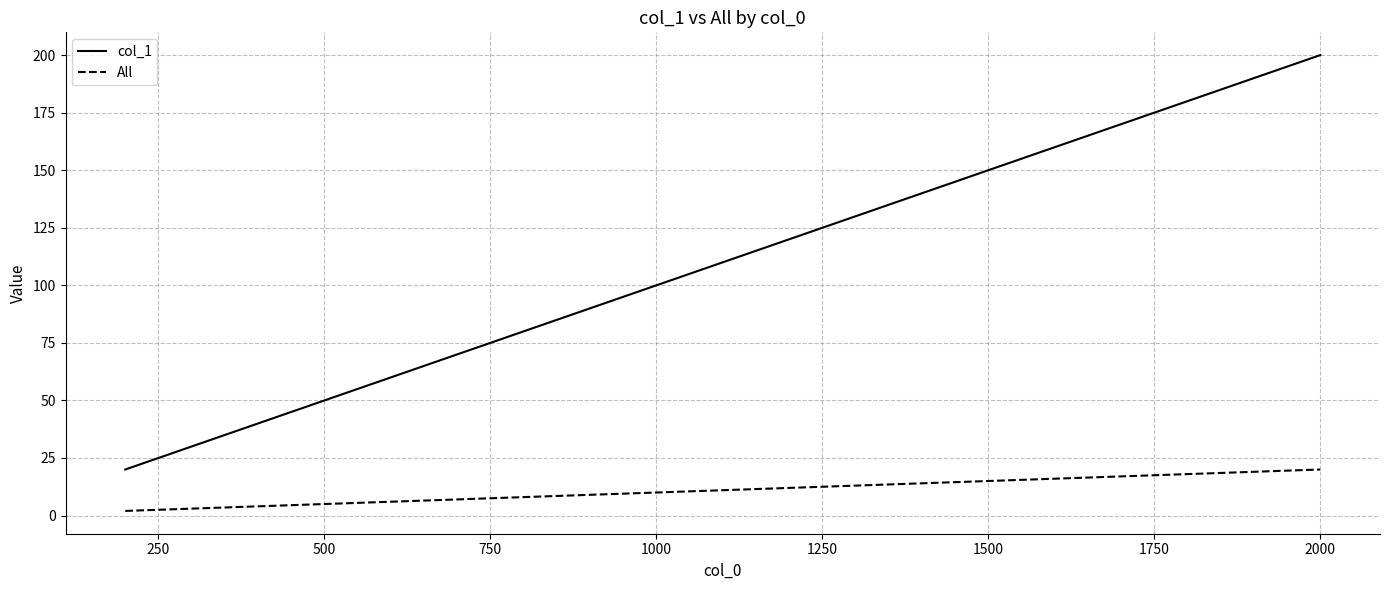

List the series in order of their peak value, lowest first.

All, col_1